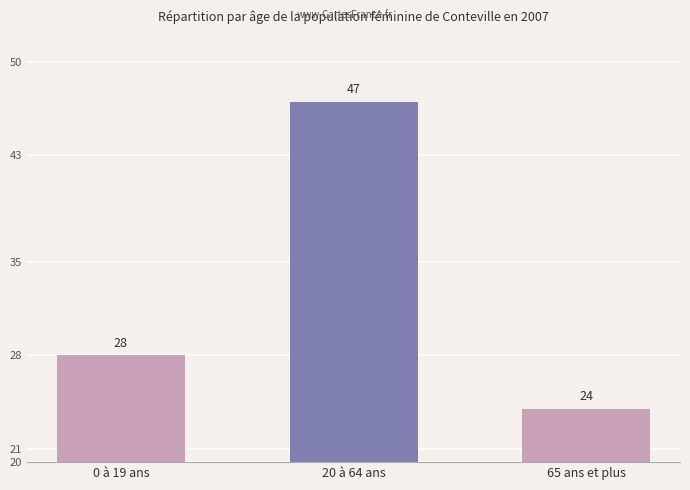

Which category has the lowest value across all series?

65 ans et plus